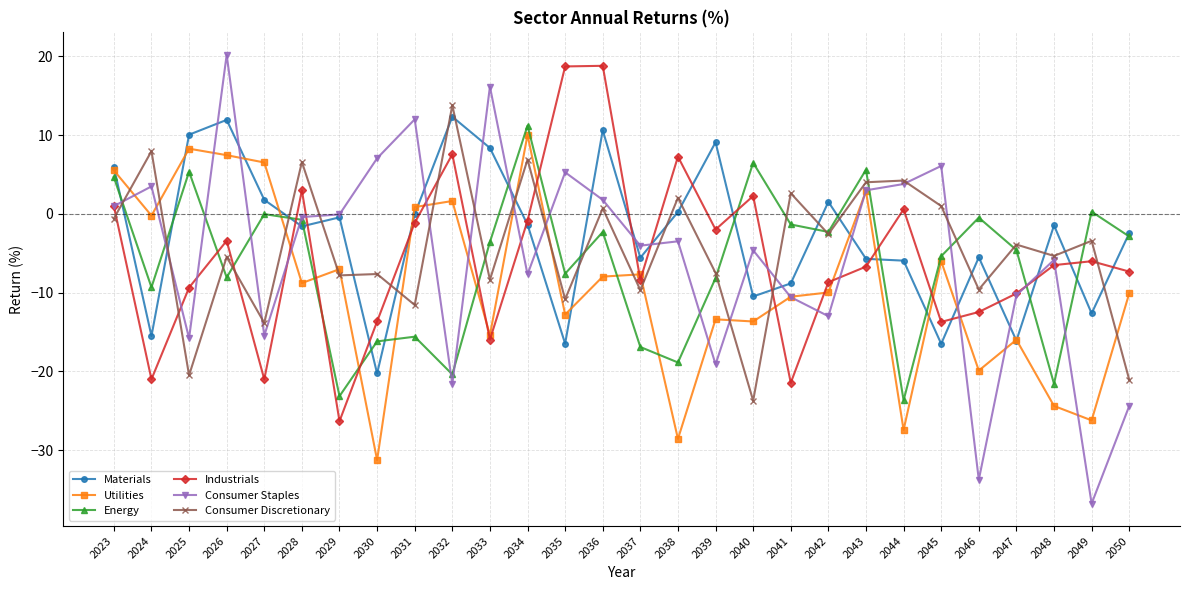

Is the value of Energy at 2023 greater than the value of Consumer Discretionary at 2031?

Yes